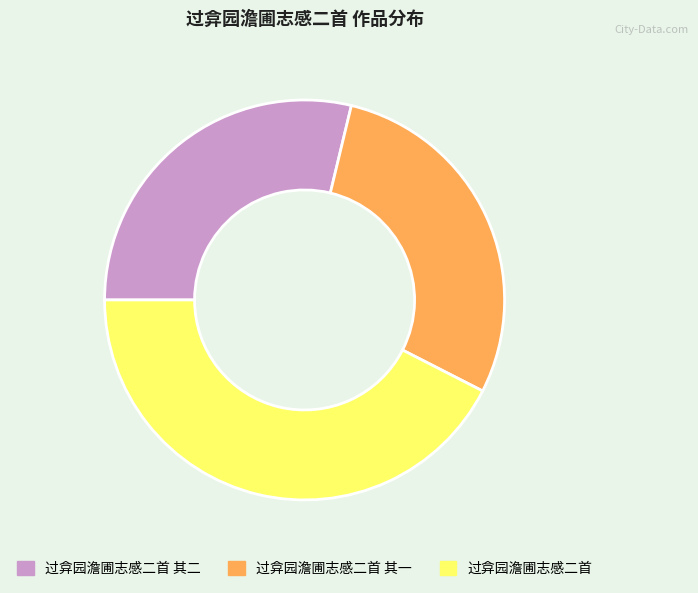

Does any single category account for the majority?

No